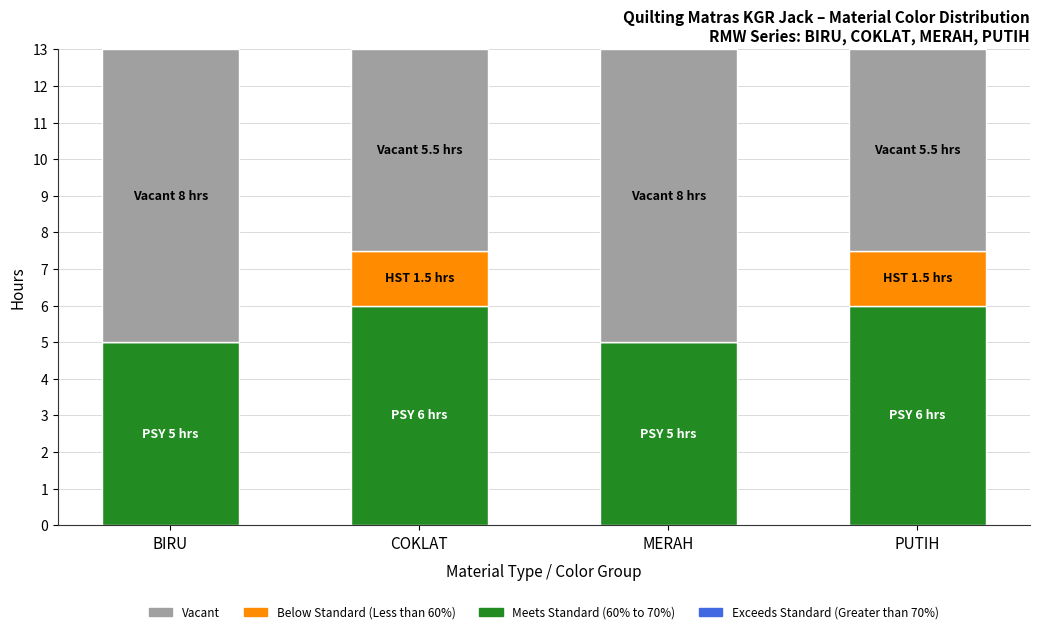

Is it true that Meets Standard (60% to 70%) equals 5.0 at BIRU?

True